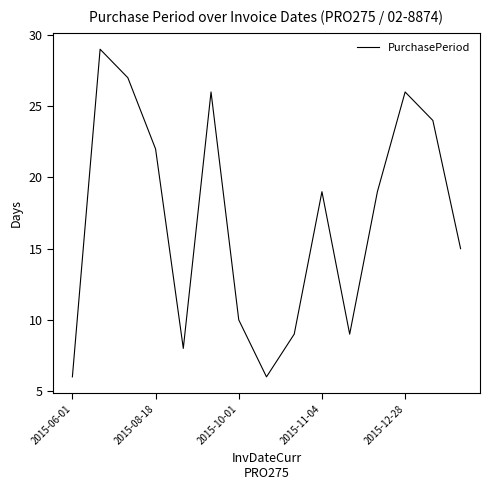

What is the maximum value shown in the chart?

29